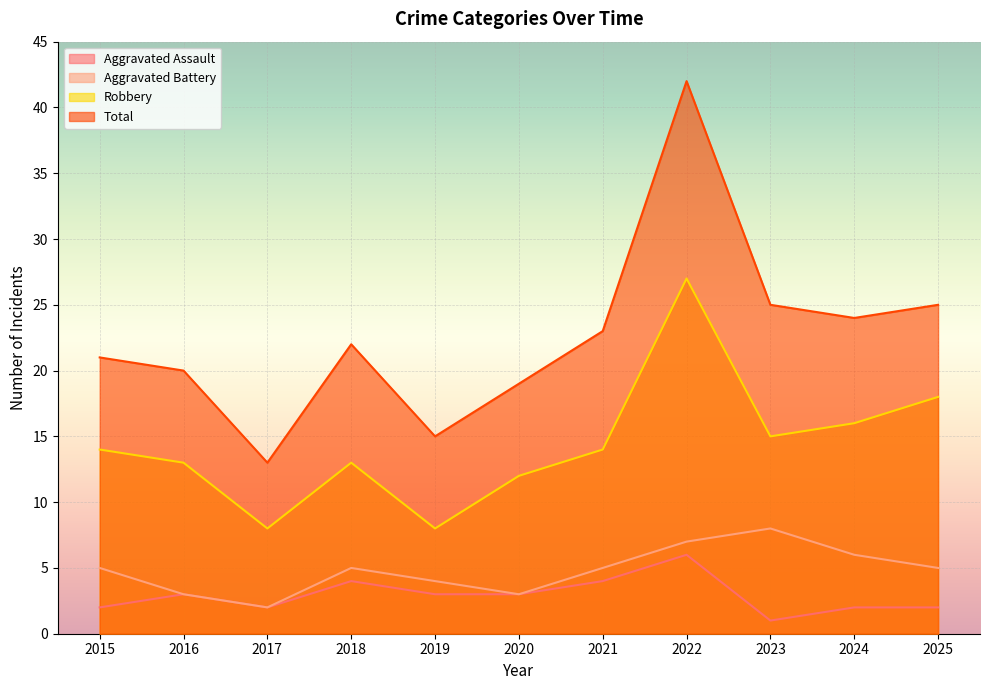

True or false: Aggravated Battery has a value of 5 at 2025.

True